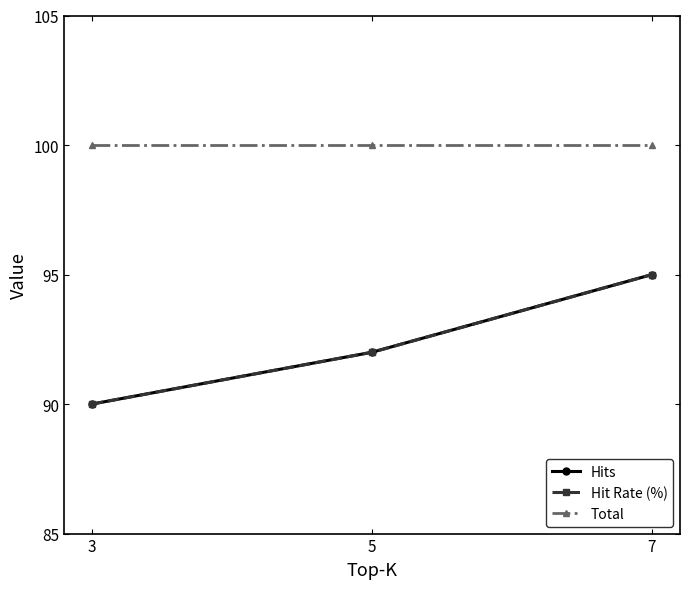

Between 3 and 7, which is larger?

7